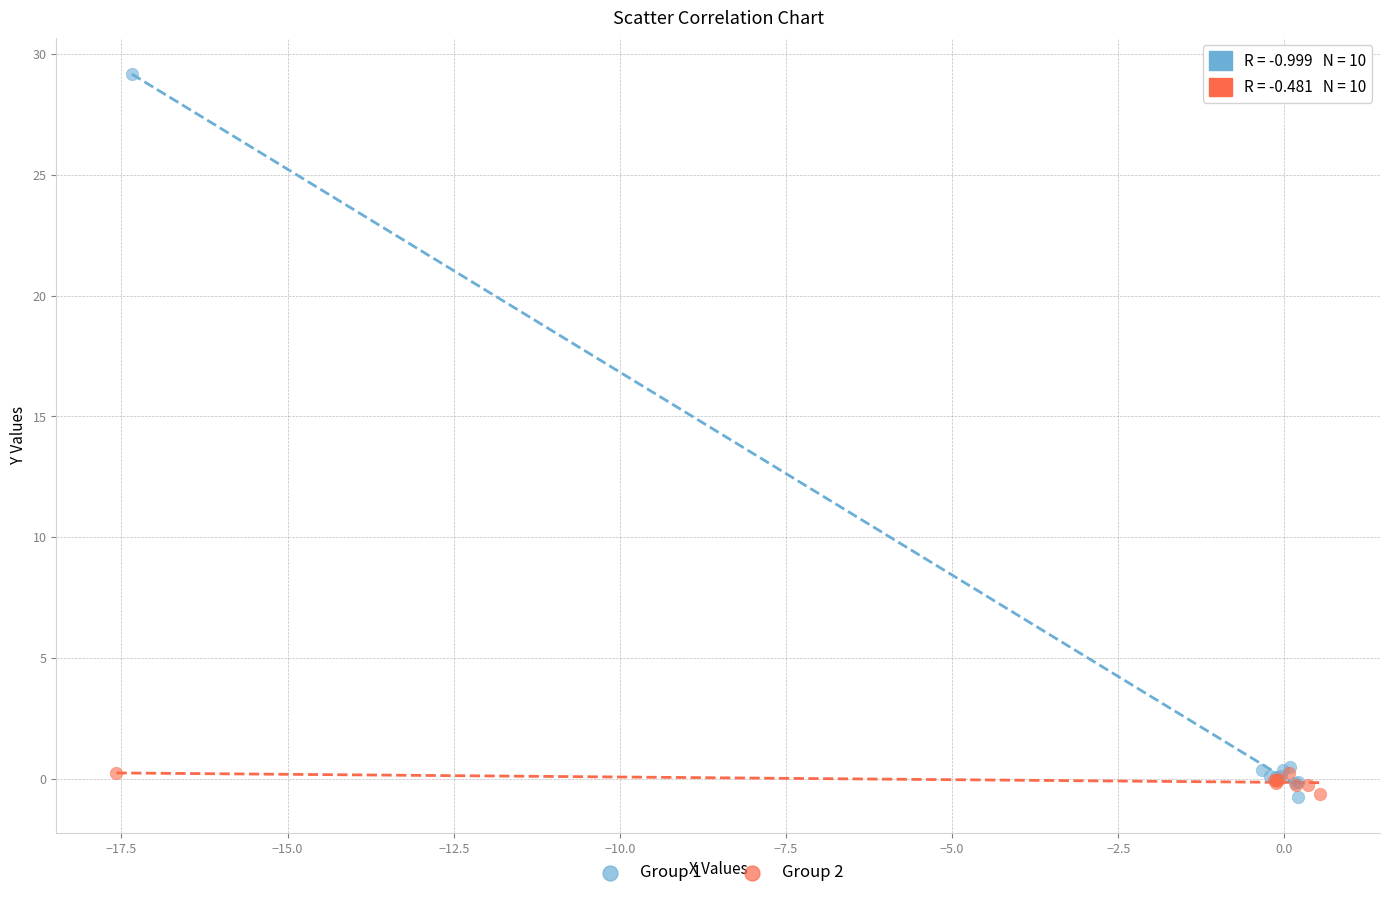

Which series has the largest Y range (max minus min)?

Group 1